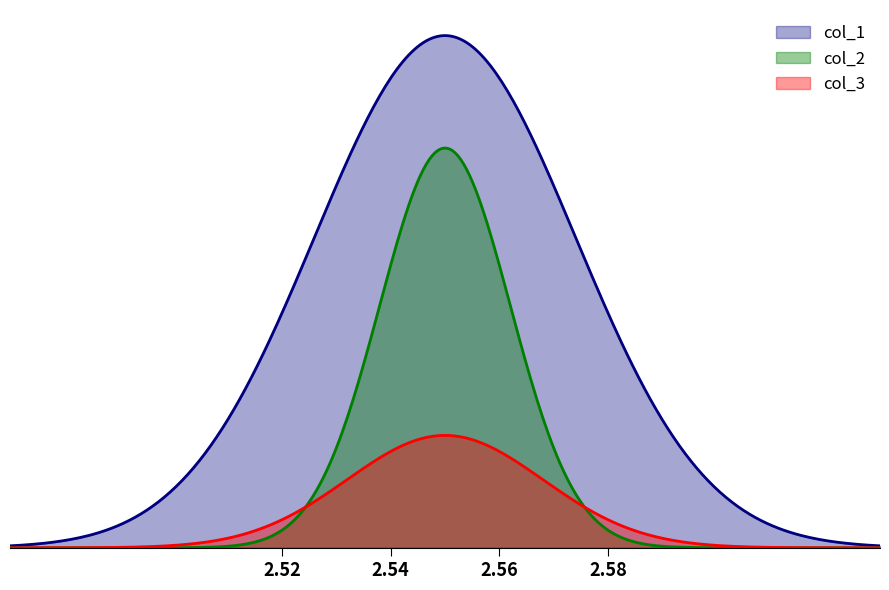

Rank the series by their average value, from highest to lowest.

col_1, col_2, col_3